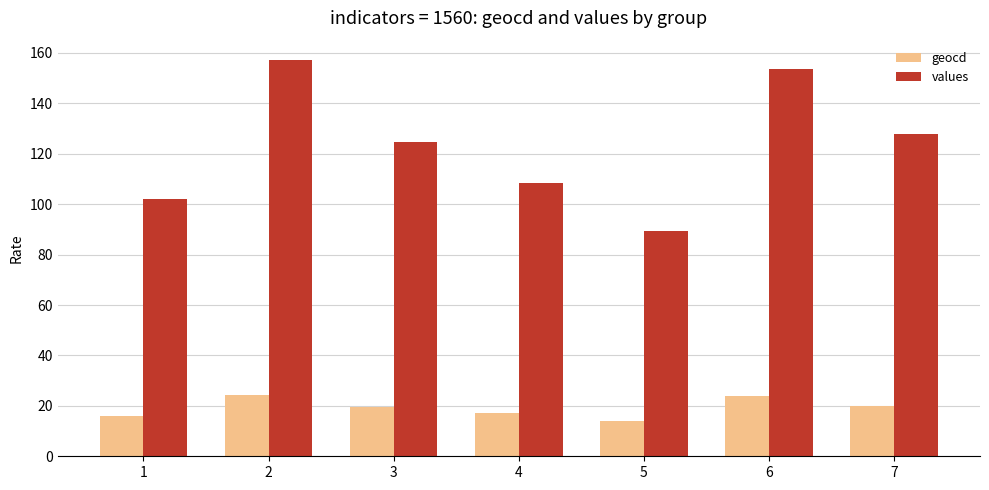

Is it true that values equals 157.0 at 2?

True